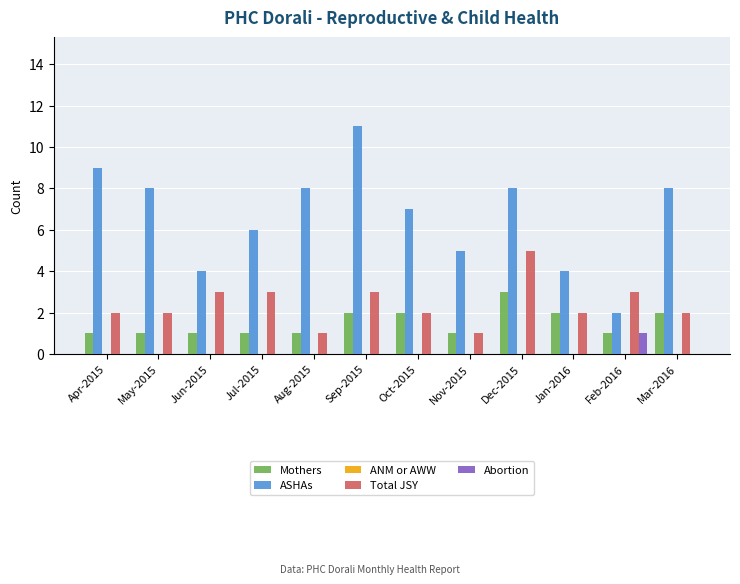

True or false: Total JSY has a value of 2 at Mar-2016.

True